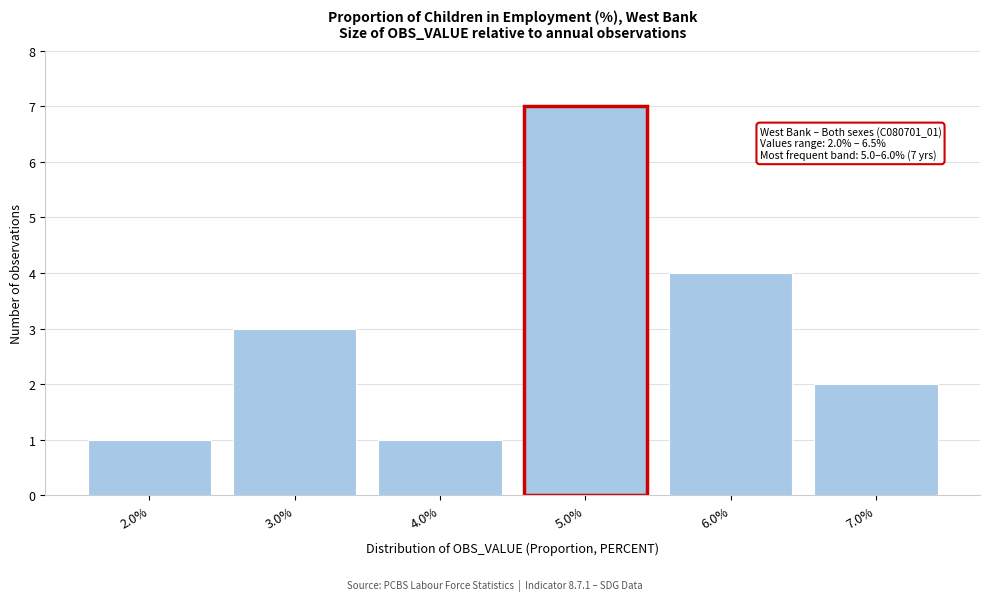

Over which range of the x-axis is the bar tallest?

4.5 to 5.5